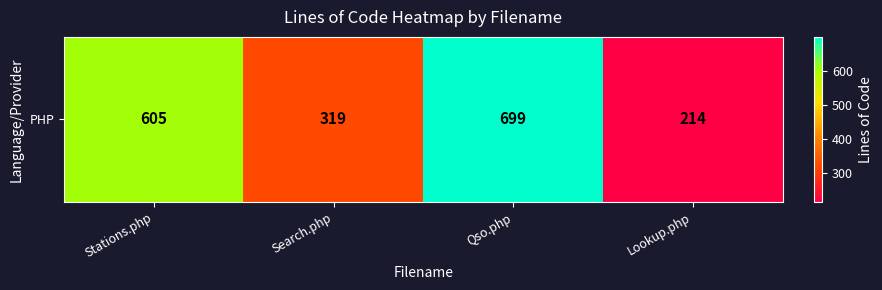

At which label does the data first exceed 605?

Qso.php